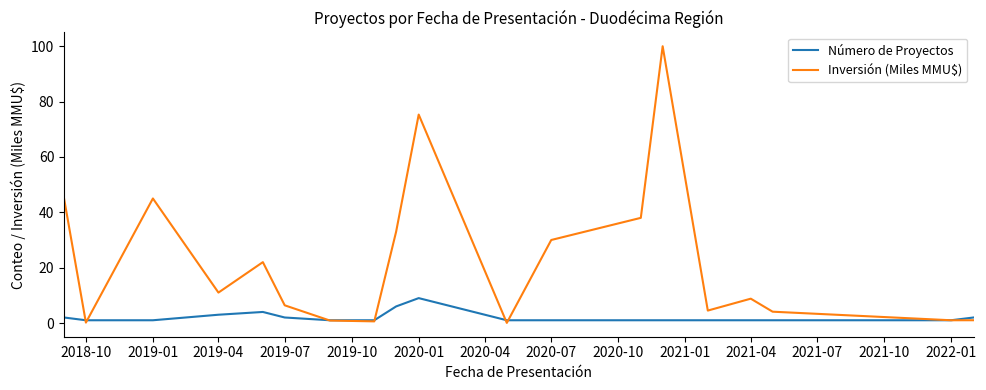

List the series in order of their peak value, highest first.

Inversión (Miles MMU$), Número de Proyectos